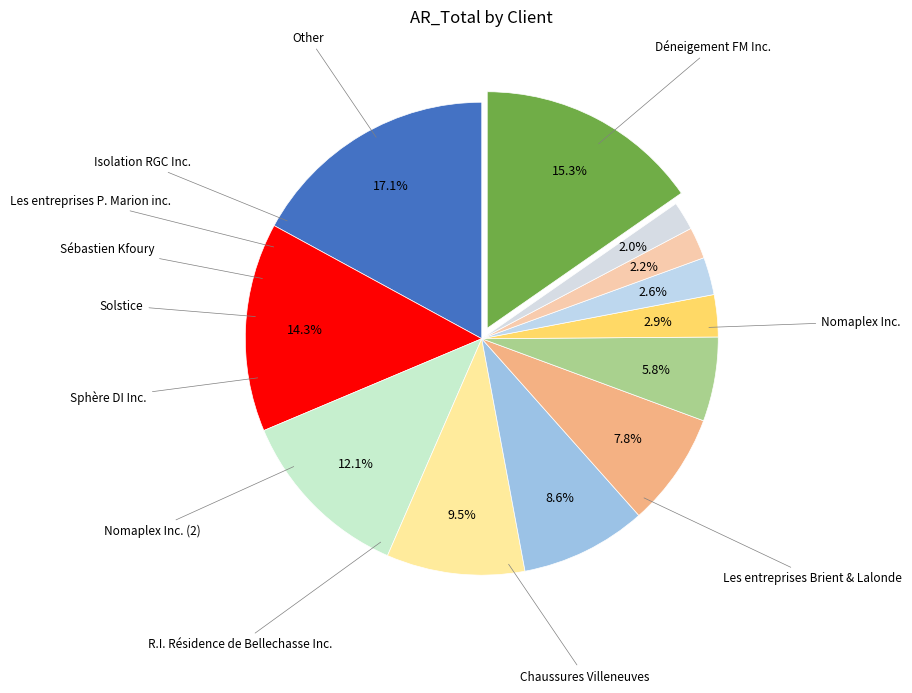

What is the smallest slice in the pie chart?

Isolation RGC Inc.